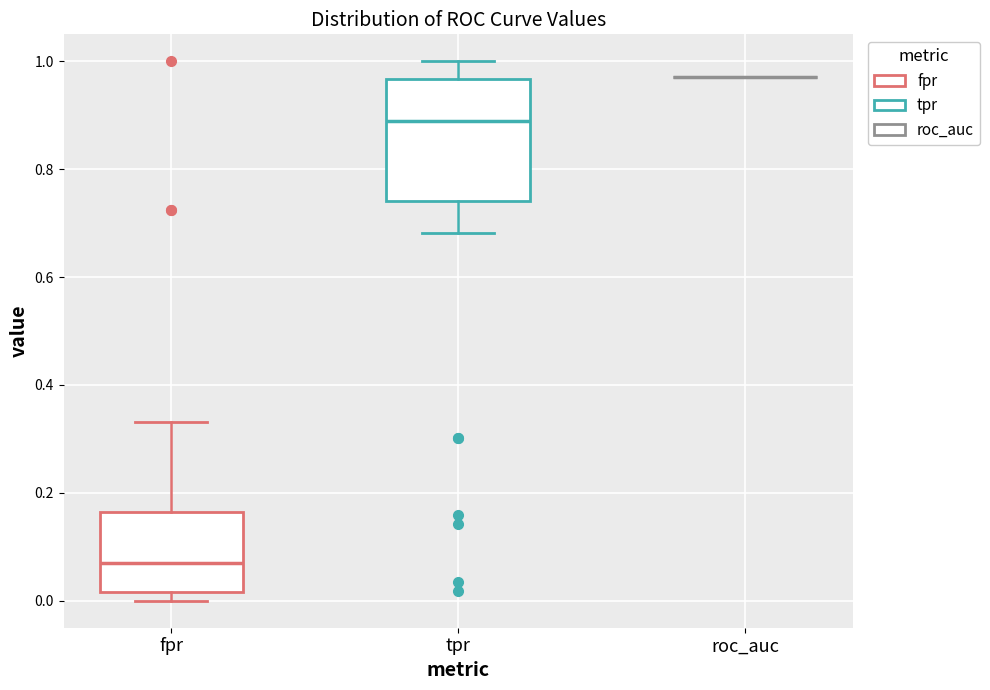

Reading left to right, read every box against the y-axis: the position of its median line, the range the box covers, and the ends of its whiskers. The values are not printed on the chart, so give them approximately, as read against the axis.

fpr: median 0.08, box 0.02 to 0.16, whiskers 0.00 to 0.34
tpr: median 0.88, box 0.74 to 0.96, whiskers 0.68 to 1.00
roc_auc: box collapsed to a line at 0.98, whiskers 0.98 to 0.98